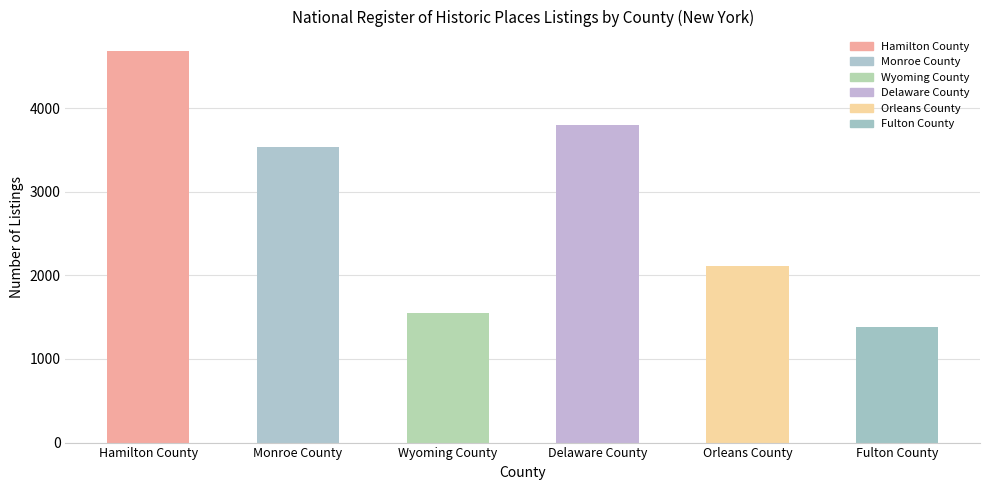

Reading left to right, extract all data points from this chart.

Hamilton County=4682	Monroe County=3537	Wyoming County=1544	Delaware County=3802	Orleans County=2117	Fulton County=1380